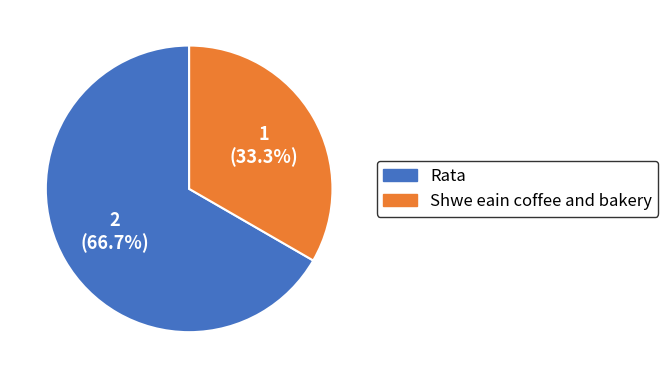

Which category has the biggest portion of the pie?

Rata